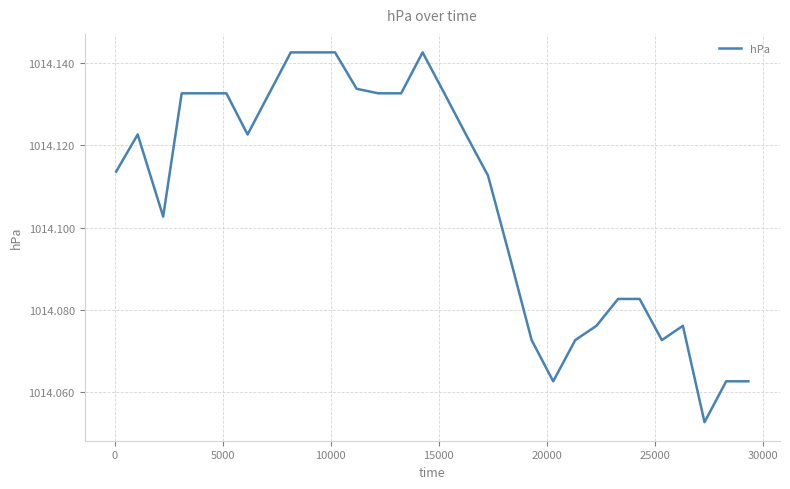

Is this an area chart (filled region under the line)?

No